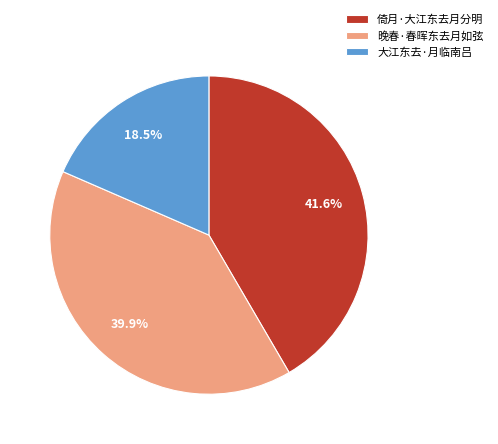

Combined, do 大江东去·月临南吕 and 晚春·春晖东去月如弦 account for over 50%?

Yes